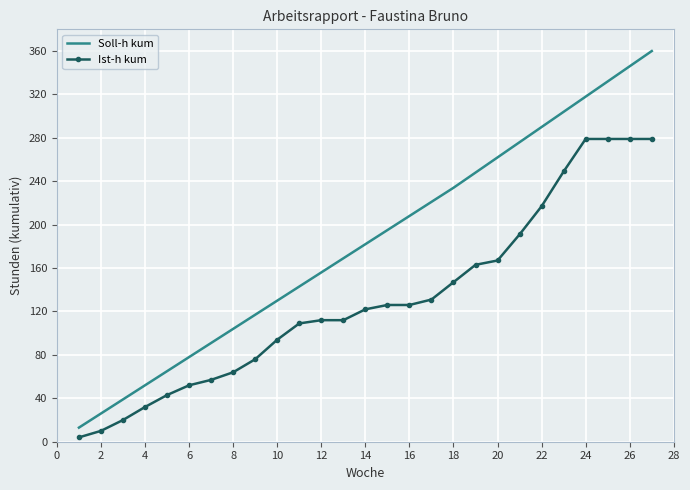

What is the greatest value displayed?

360